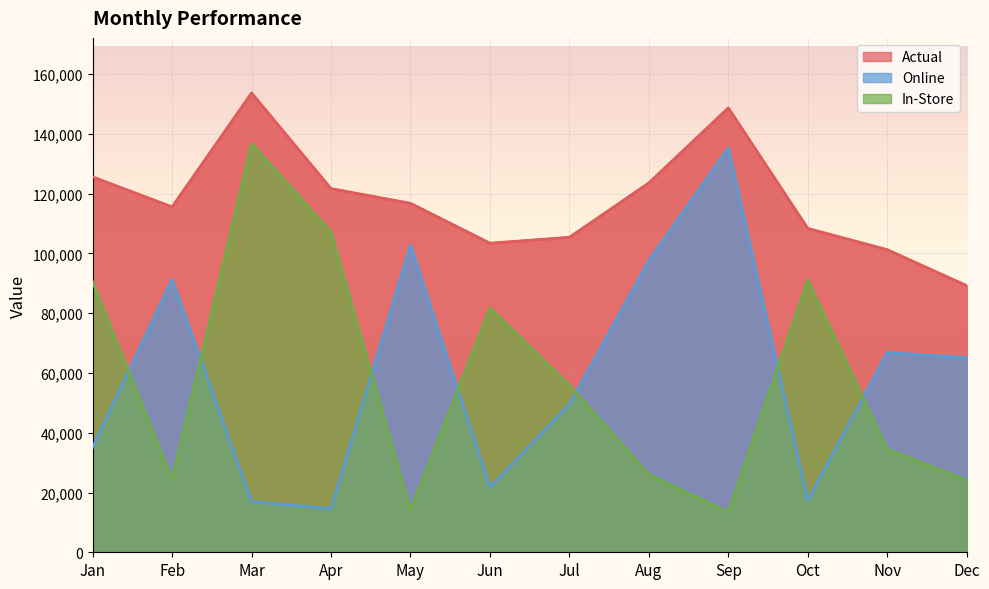

Reading right to left, what are all the values shown in this chart?

Actual: Dec=89216.0	Nov=101240.0	Oct=108355.0	Sep=148666.0	Aug=123574.0	Jul=105381.0	Jun=103411.0	May=116757.0	Apr=121672.0	Mar=153668.0	Feb=115555.0	Jan=125594.0
Online: Dec=65127.7	Nov=66818.4	Oct=17336.8	Sep=135286.1	Aug=97623.5	Jul=49529.1	Jun=21716.3	May=102746.2	Apr=14600.6	Mar=16903.5	Feb=91288.4	Jan=35166.3
In-Store: Dec=24088.3	Nov=34421.6	Oct=91018.2	Sep=13379.9	Aug=25950.5	Jul=55851.9	Jun=81694.7	May=14010.8	Apr=107071.4	Mar=136764.5	Feb=24266.5	Jan=90427.7